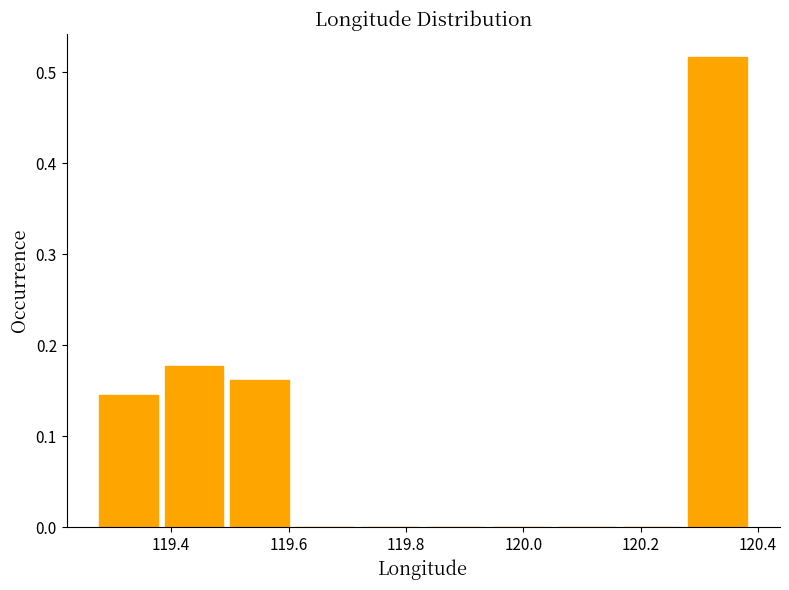

What is the height of the bar covering 119.50 to 119.60 on the x-axis? Neither the bar edges nor the heights are printed on the chart, so give them approximately, as read against the axes.

0.16